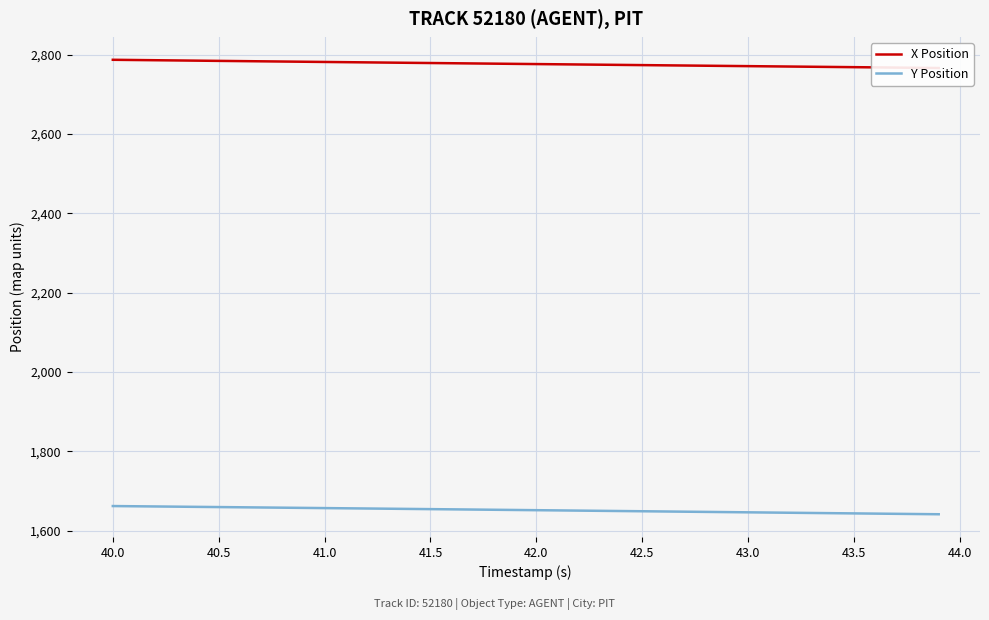

Is it true that X Position equals 3698.9 at 40.5?

False